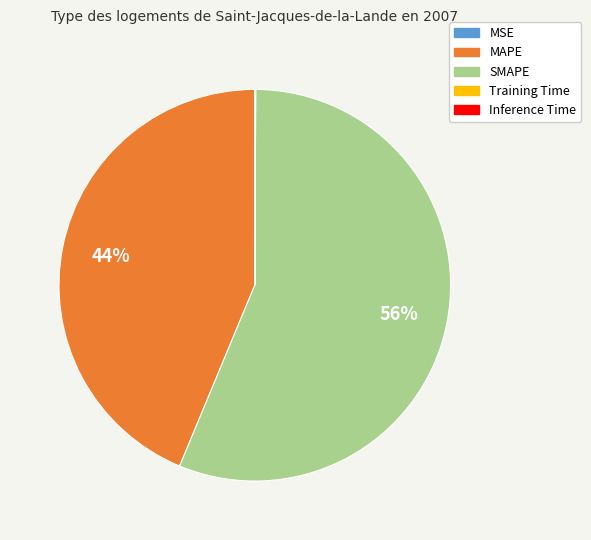

The MAPE slice represents 44% of the pie. True or false?

True